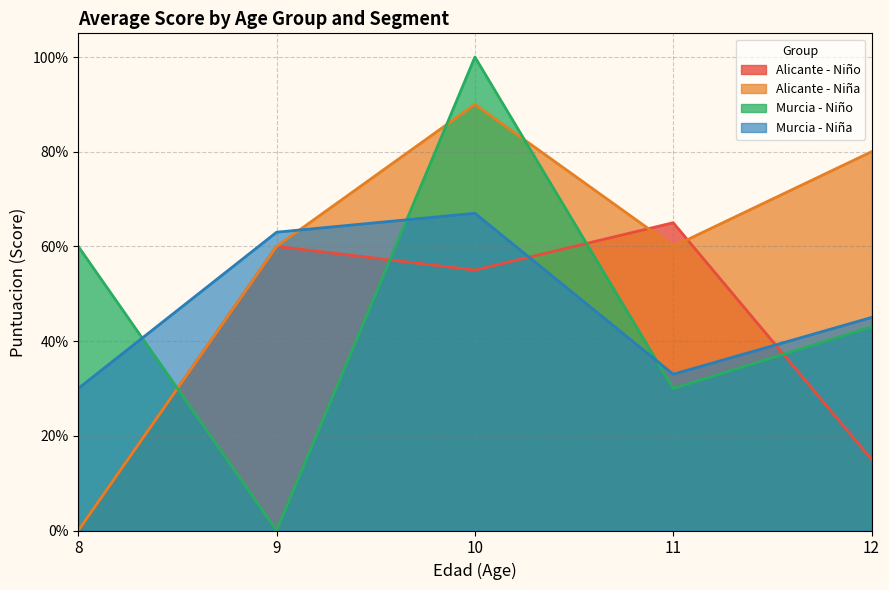

Does the chart display data point markers on the line(s)?

No